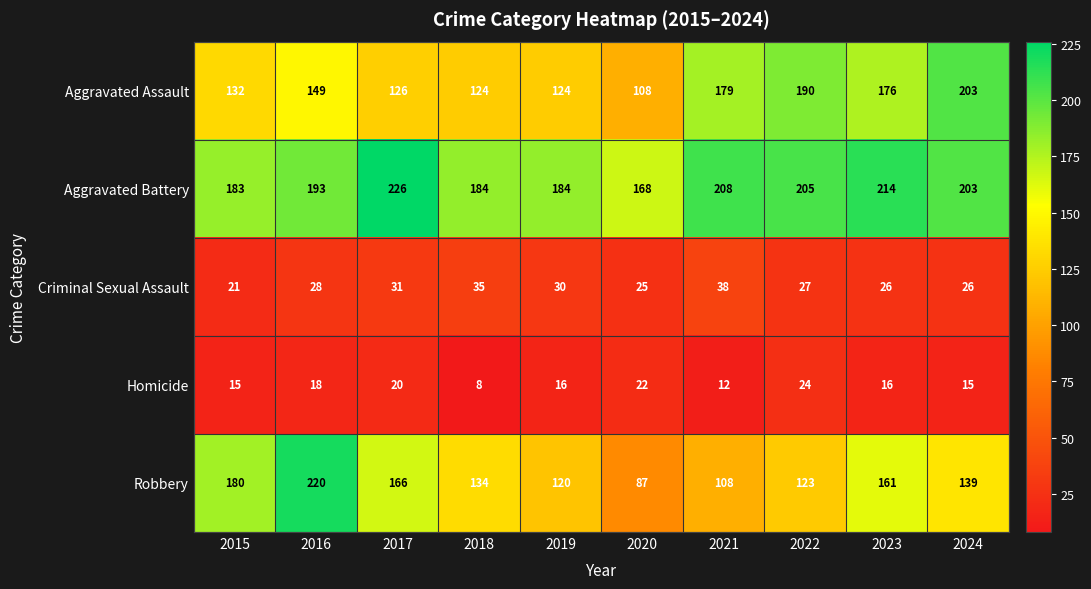

What is the average value of the Homicide series?

17